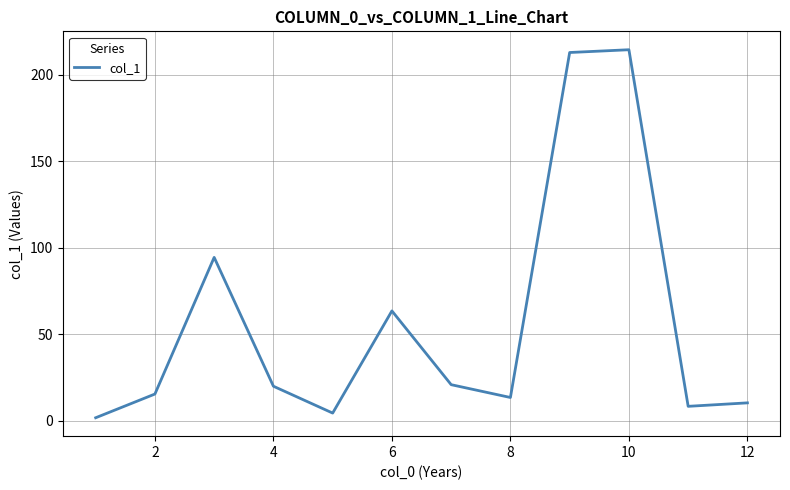

What is the maximum value shown in the chart?

214.3